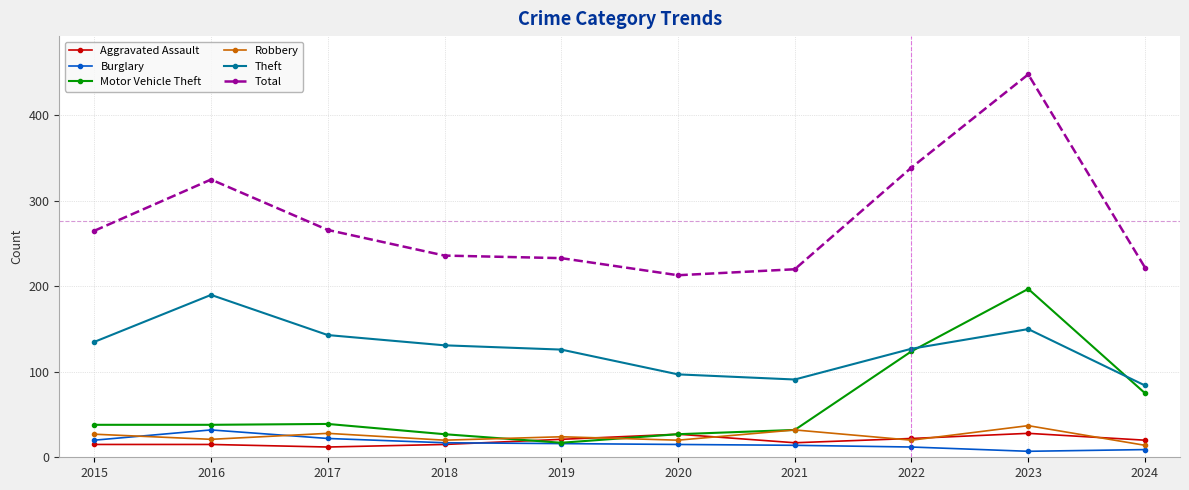

Which category has the highest value in the Motor Vehicle Theft series?

2023